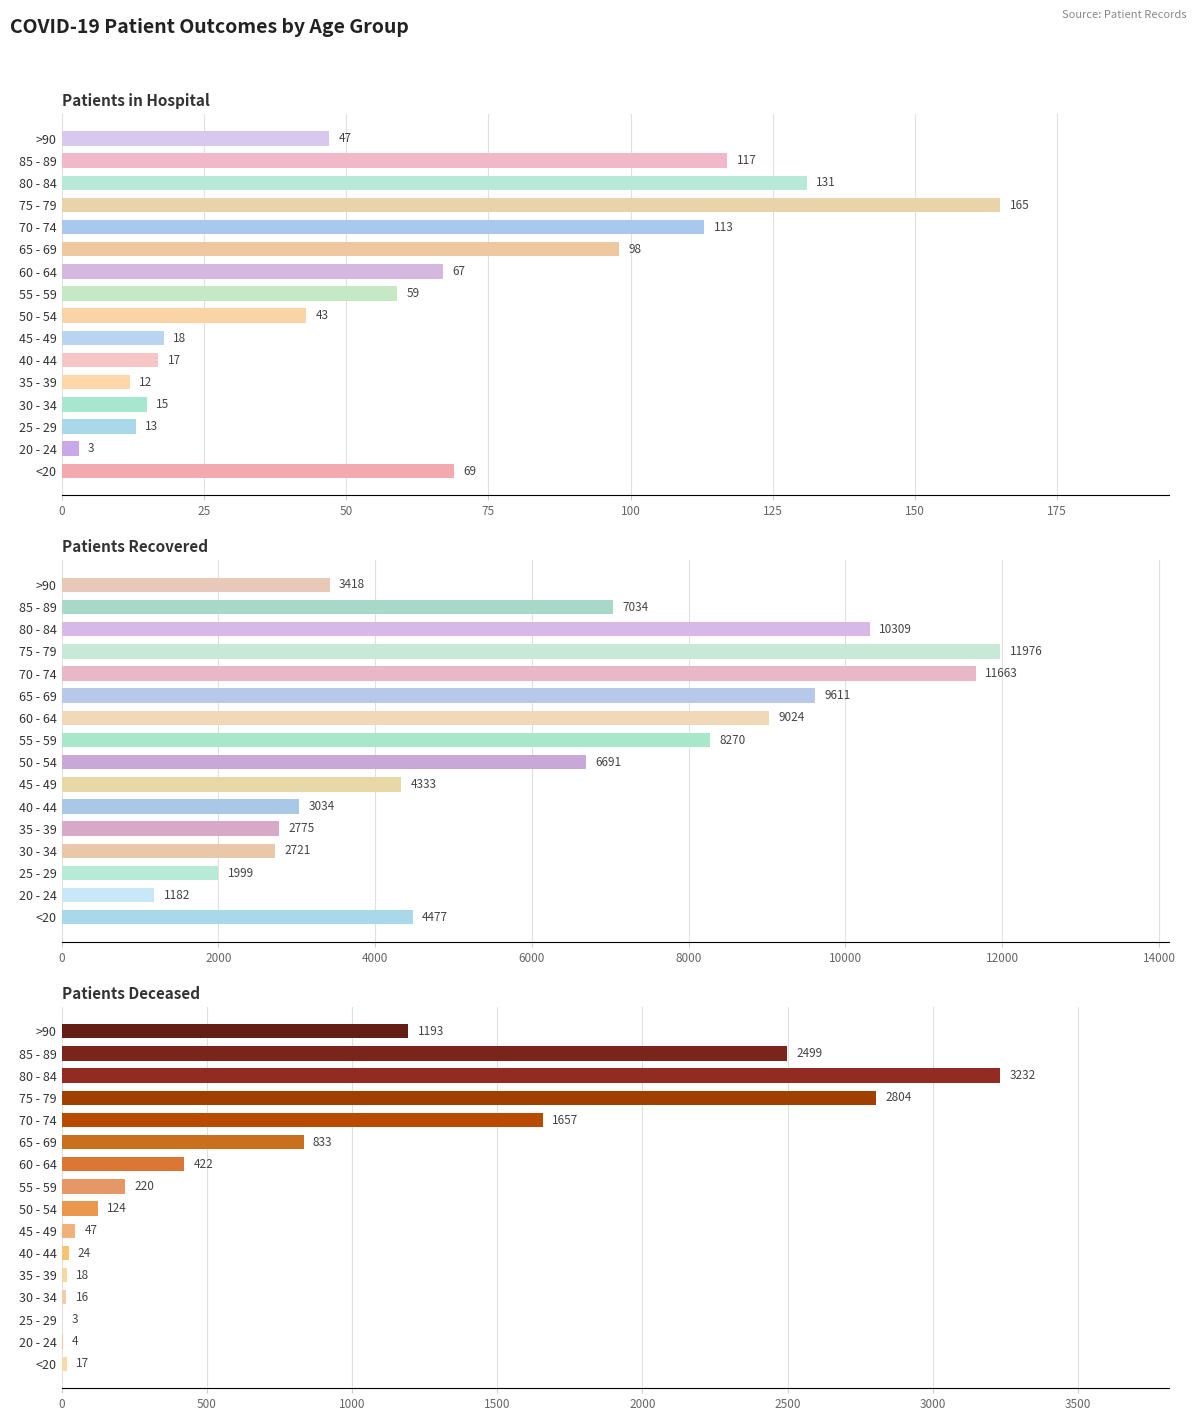

What is the minimum value for patients_recovered?

1182